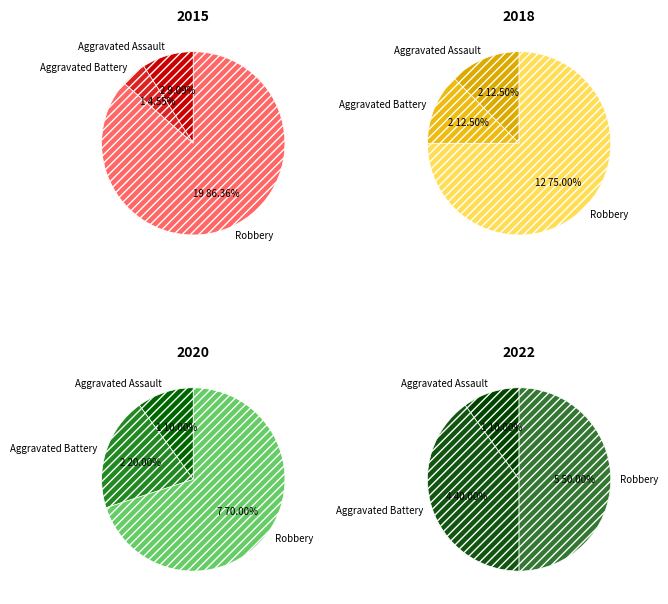

What percentage is the Aggravated Assault slice, to the nearest percent?

9%